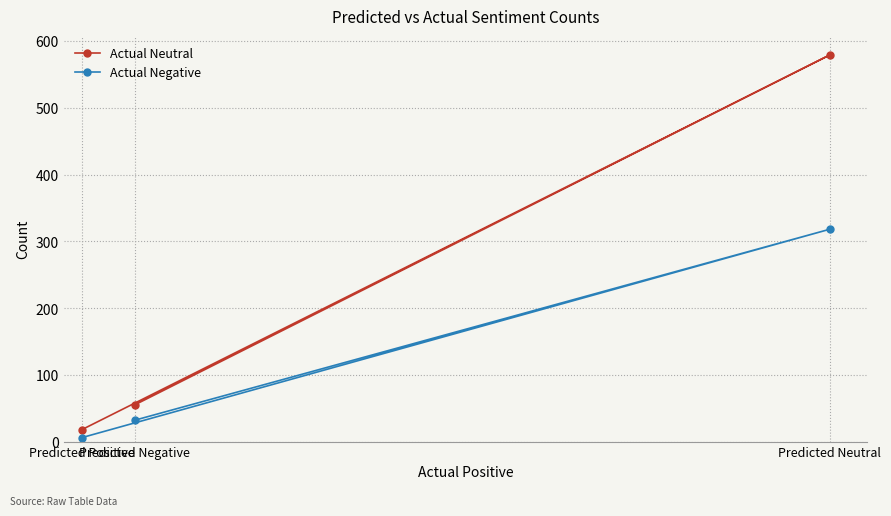

How many values in the Actual Negative series exceed 32?

1